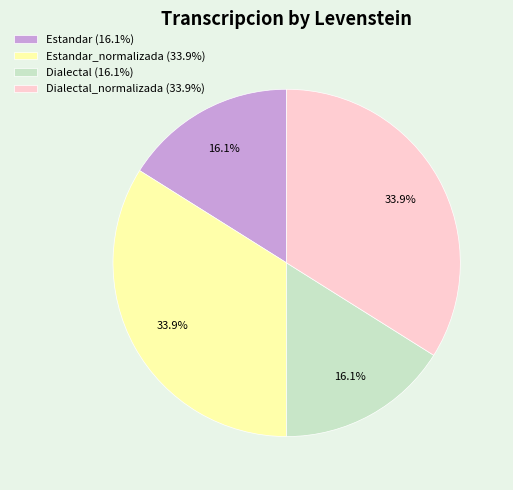

What is the total percentage of Dialectal_normalizada (33.9%) and Estandar (16.1%)?

50.0%